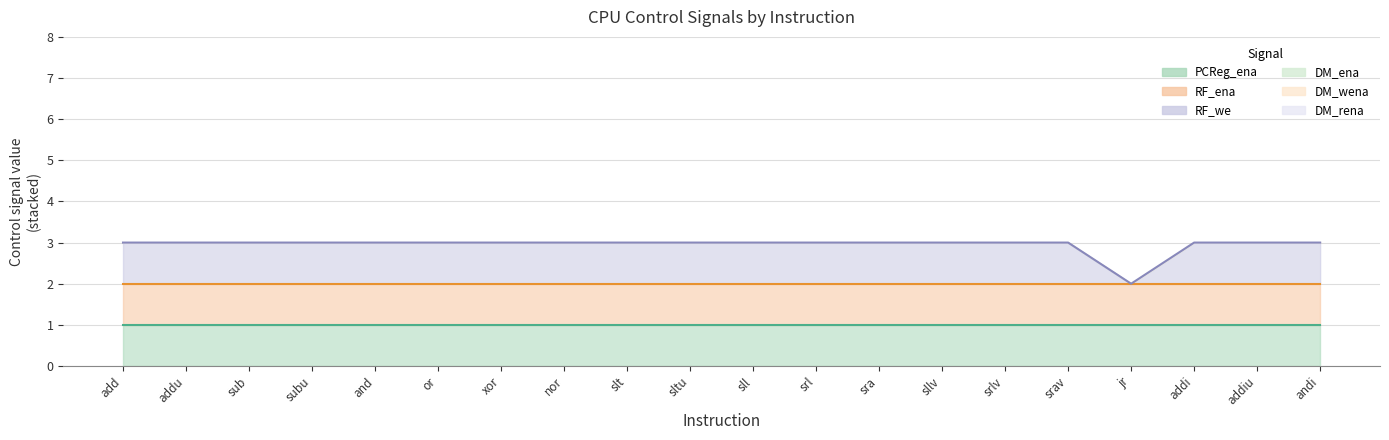

How many lines are shown in the chart?

6